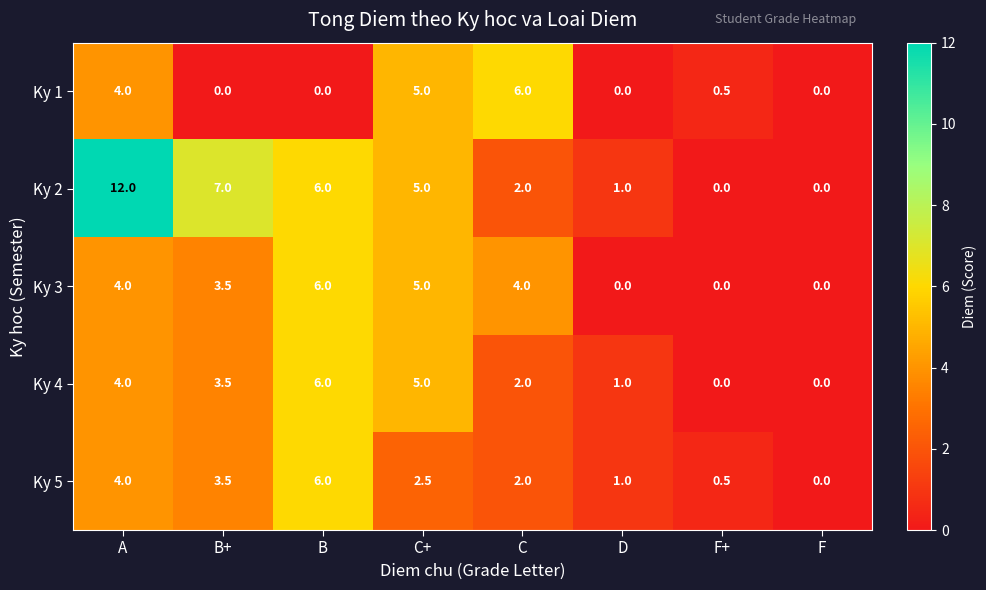

Count the number of data series in this chart.

5